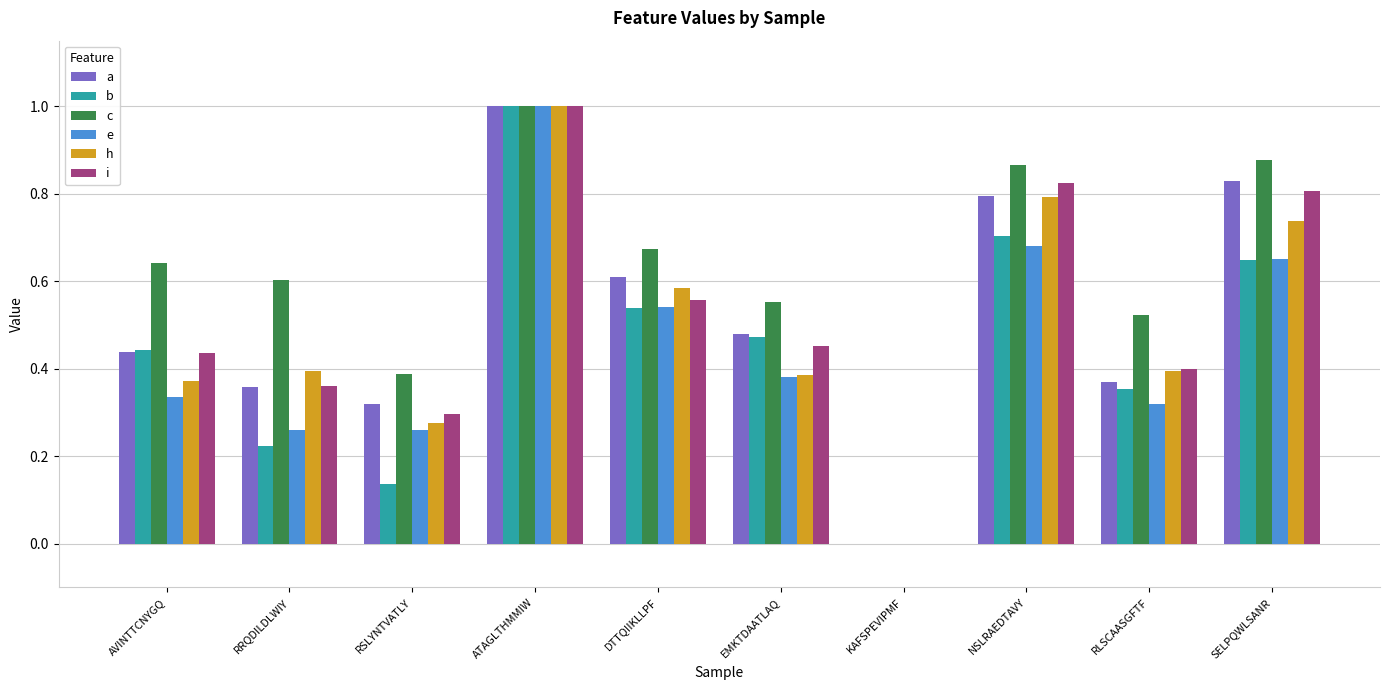

What is the sum of the c values at EMKTDAATLAQ and RLSCAASGFTF?

1.1